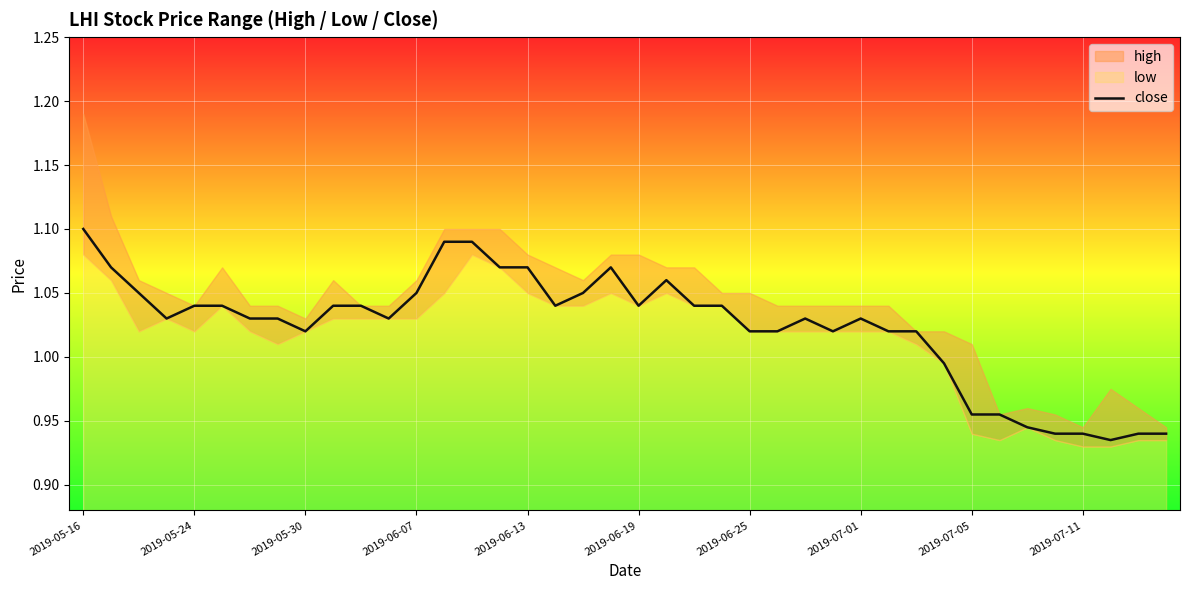

At which label does close first exceed 1?

2019-05-16